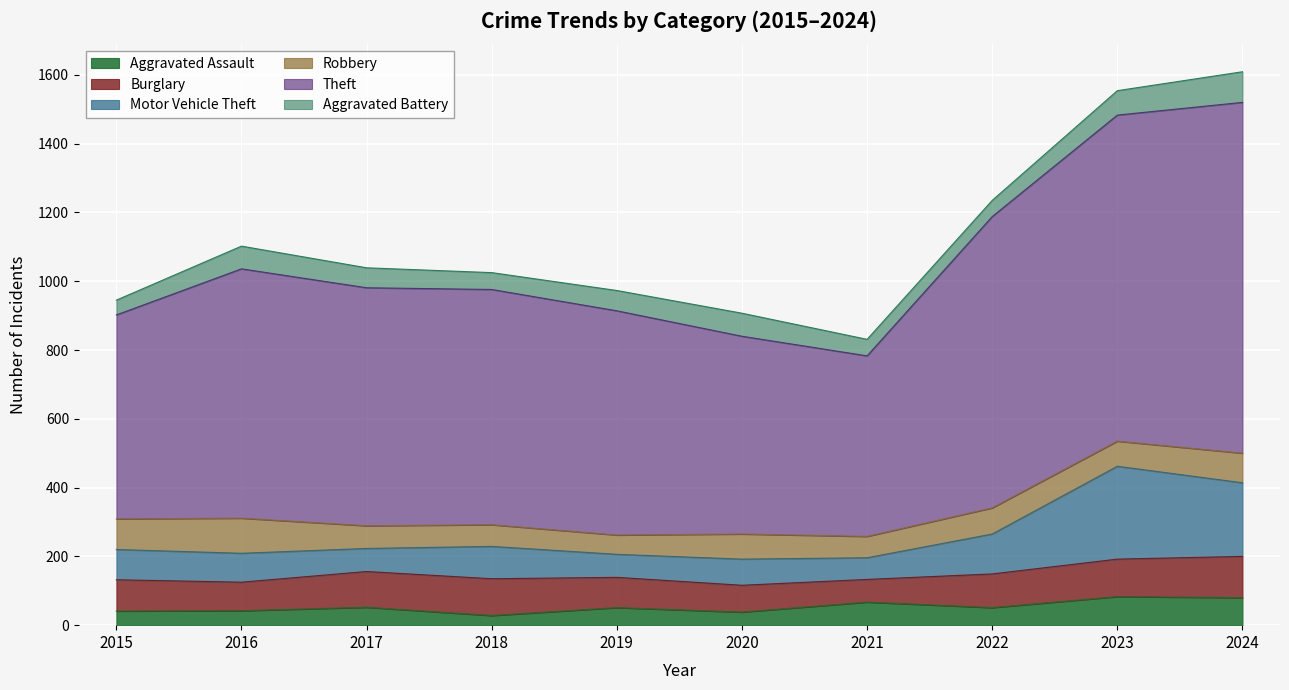

Is it true that Aggravated Assault equals 42 at 2016?

True